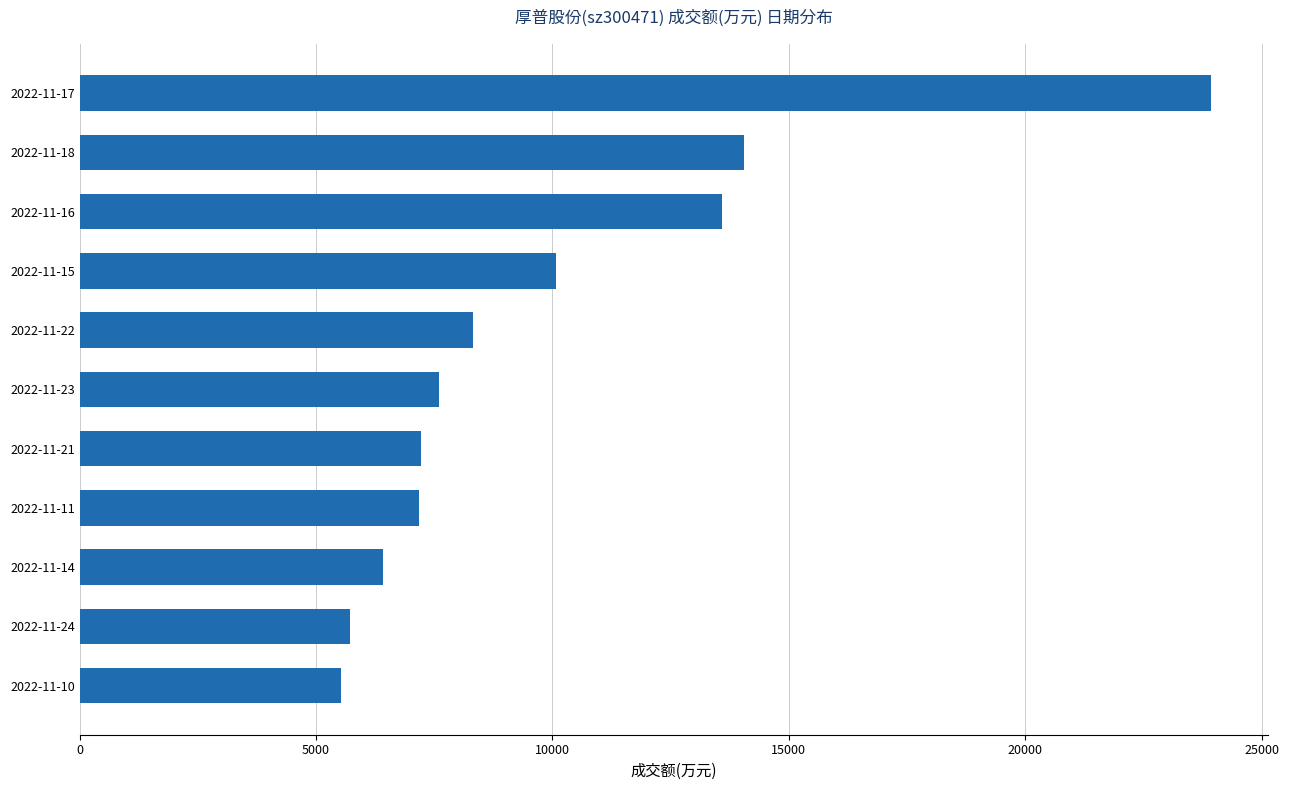

Is it true that the value at 2022-11-15 is 10079?

True